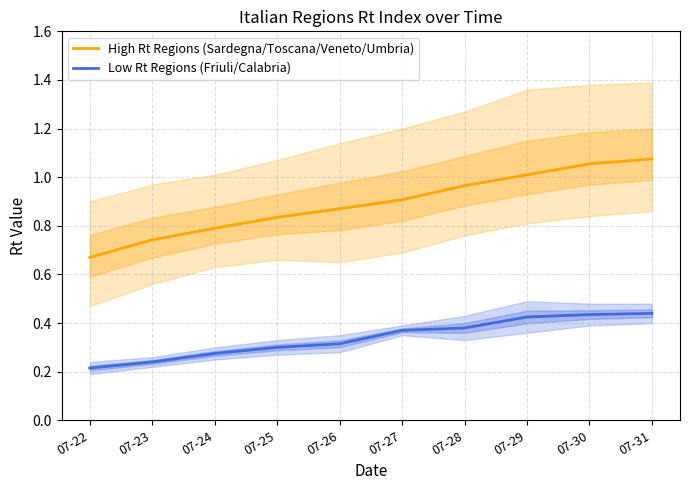

What is the difference between the second highest and second lowest values in the Low Rt Regions (Friuli/Calabria) series?

0.2